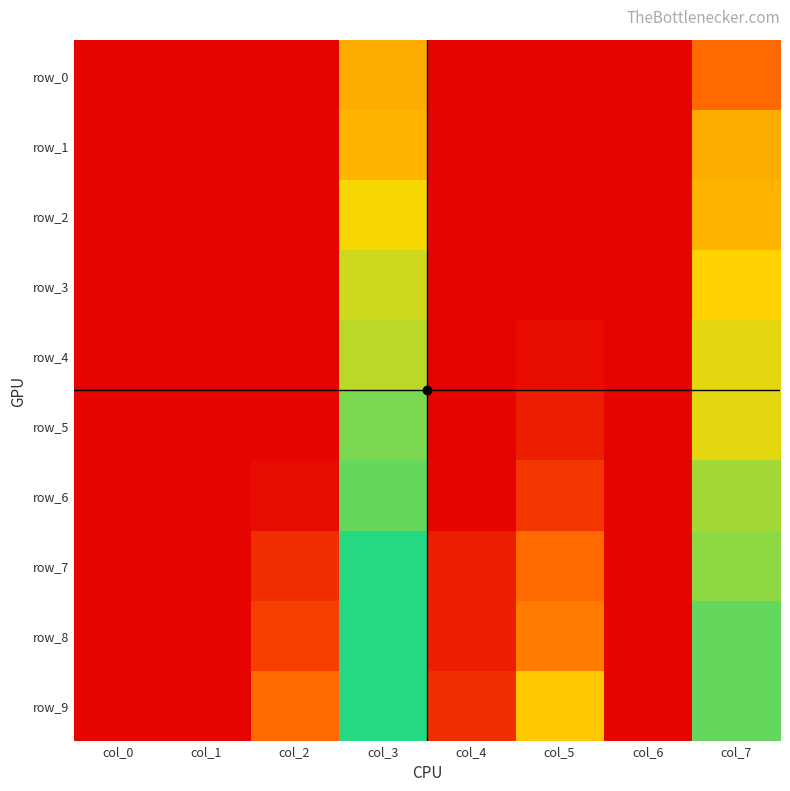

Which category has the highest value across all series?

col_3